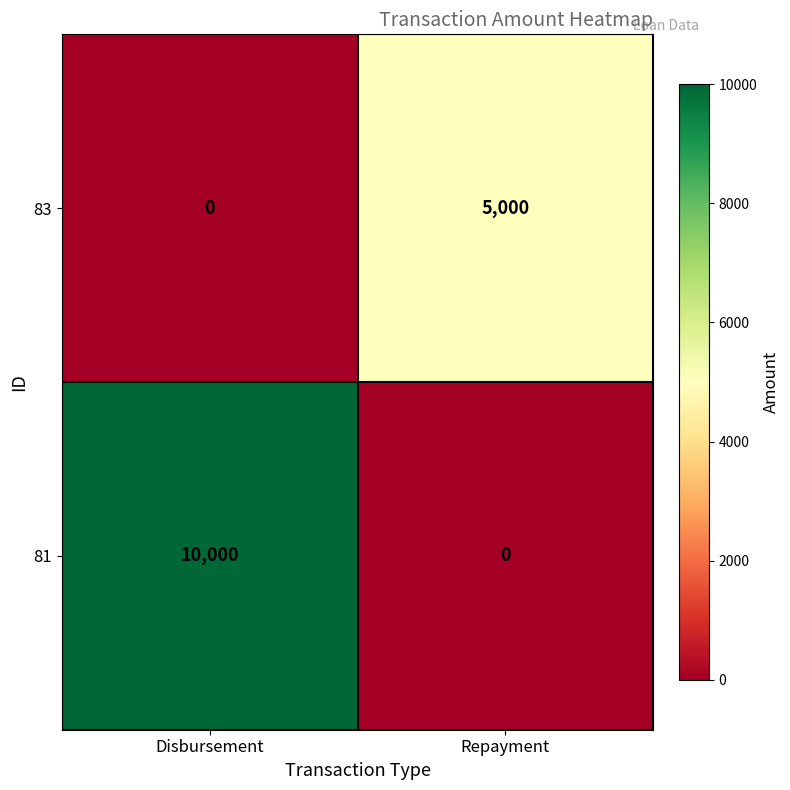

Reading left to right, transcribe all the data shown in this chart.

83: 0	5000
81: 10000	0